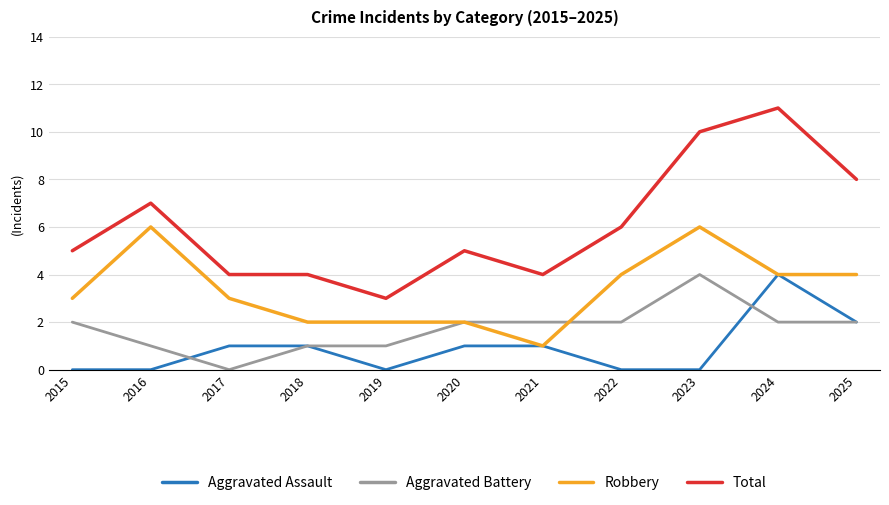

Does the chart display data point markers on the line(s)?

No